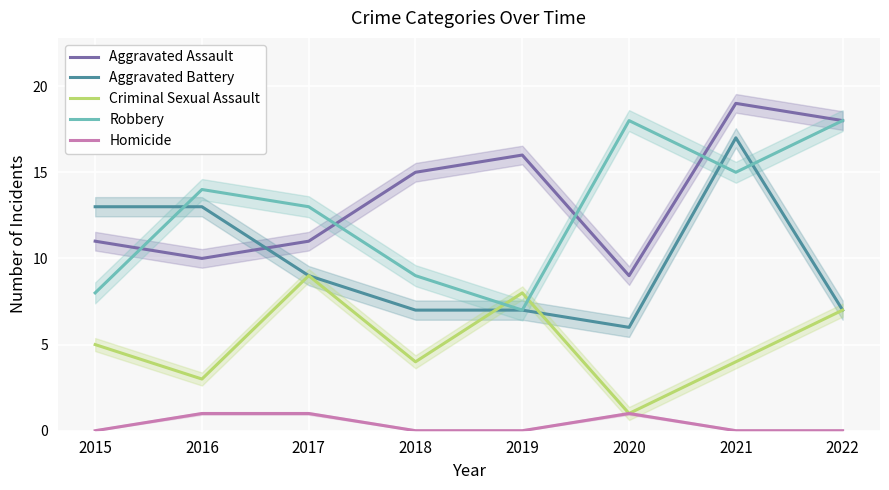

Which category has the lowest value in the Homicide series?

2015